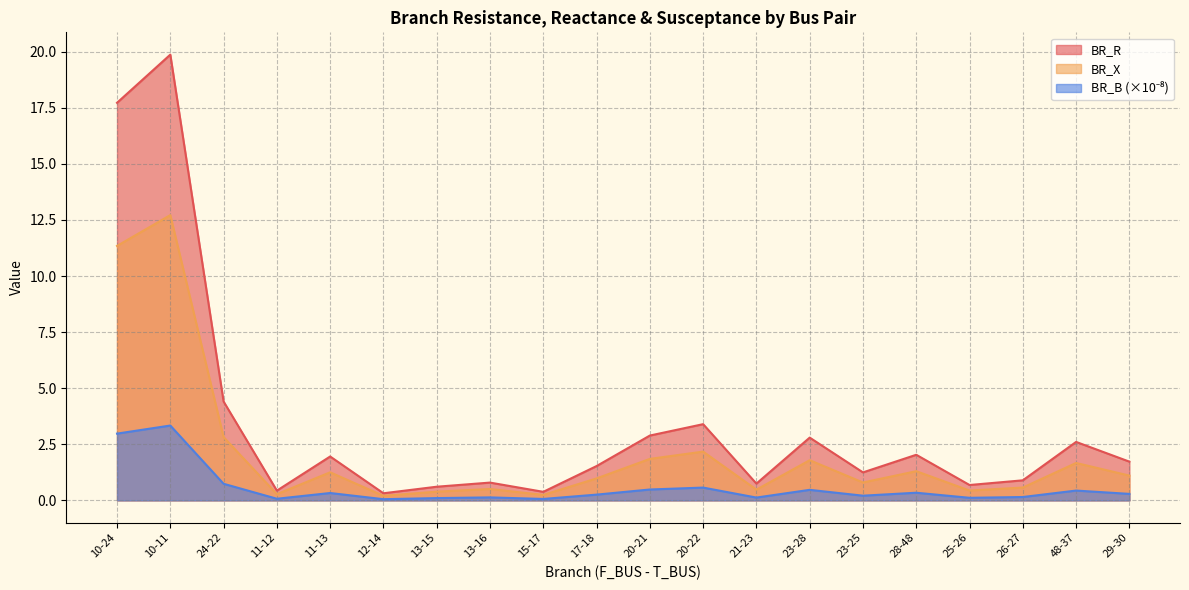

Reading left to right, list all the values displayed in this chart.

BR_R: 10-24=17.7	10-11=19.9	24-22=4.4	11-12=0.4	11-13=2.0	12-14=0.3	13-15=0.6	13-16=0.8	15-17=0.4	17-18=1.5	20-21=2.9	20-22=3.4	21-23=0.7	23-28=2.8	23-25=1.2	28-48=2.0	25-26=0.7	26-27=0.9	48-37=2.6	29-30=1.7
BR_X: 10-24=11.3	10-11=12.7	24-22=2.8	11-12=0.3	11-13=1.3	12-14=0.2	13-15=0.4	13-16=0.5	15-17=0.2	17-18=1.0	20-21=1.8	20-22=2.2	21-23=0.5	23-28=1.8	23-25=0.8	28-48=1.3	25-26=0.4	26-27=0.6	48-37=1.7	29-30=1.1
BR_B: 10-24=3.0	10-11=3.3	24-22=0.7	11-12=0.1	11-13=0.3	12-14=0.1	13-15=0.1	13-16=0.1	15-17=0.1	17-18=0.3	20-21=0.5	20-22=0.6	21-23=0.1	23-28=0.5	23-25=0.2	28-48=0.3	25-26=0.1	26-27=0.2	48-37=0.4	29-30=0.3